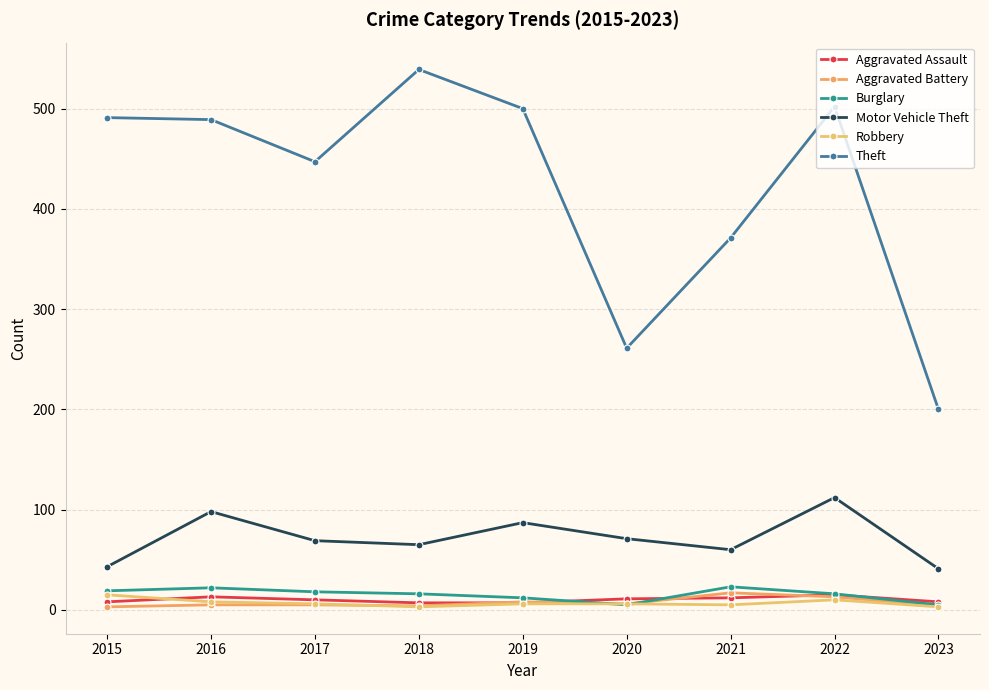

What is the spread (max minus min) of values at 2023?

197